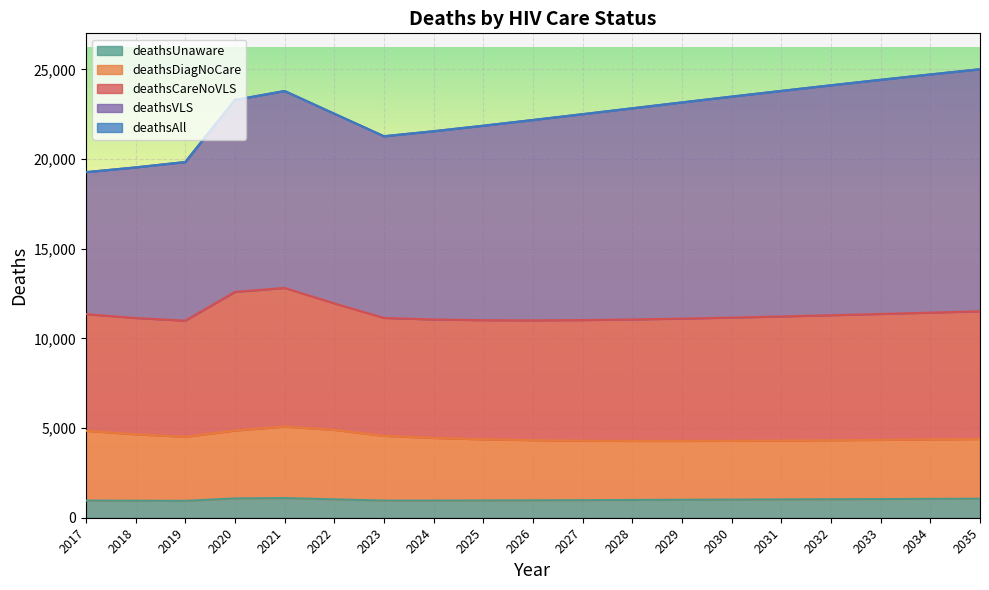

What is the difference between the highest and lowest values at 2032?

23083